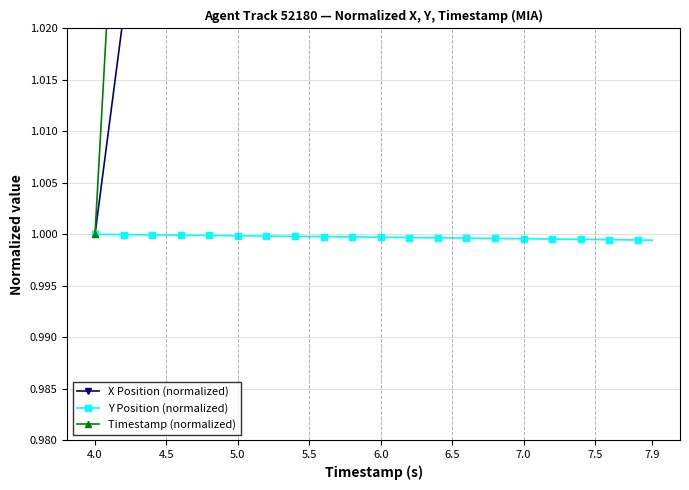

What is the smallest value displayed?

1.0